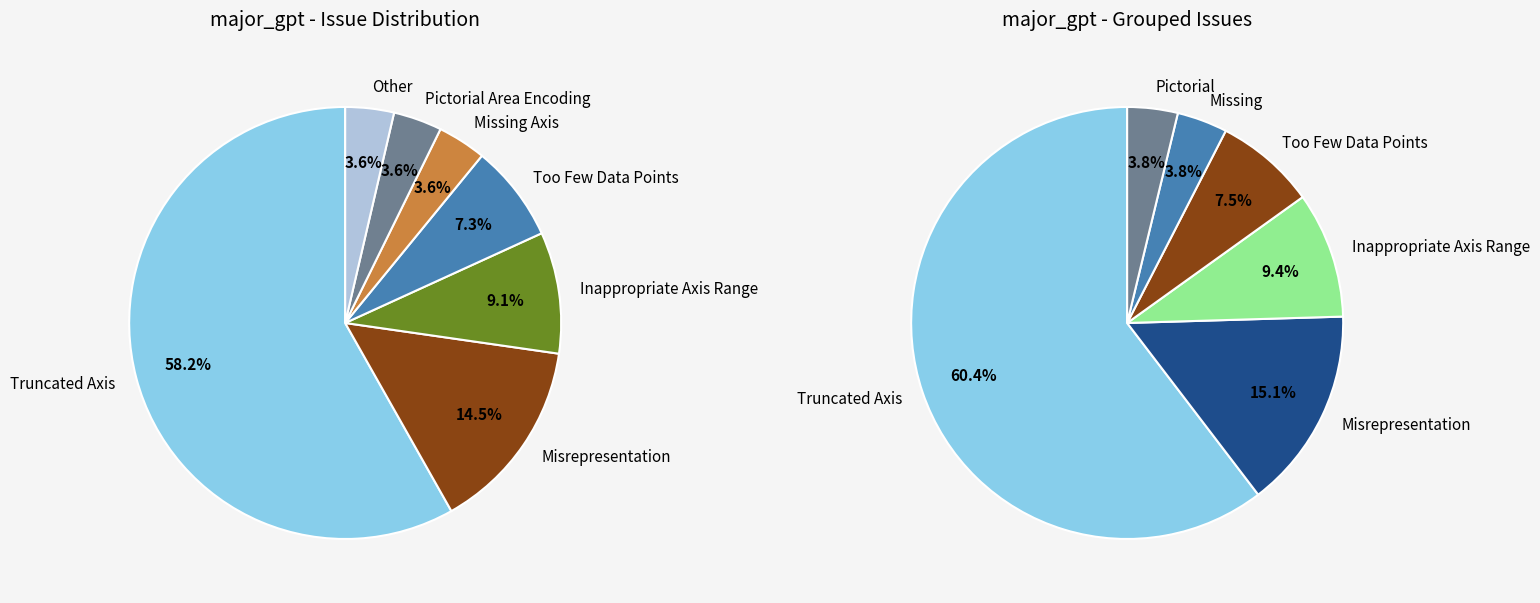

Count the number of slices in the pie.

7